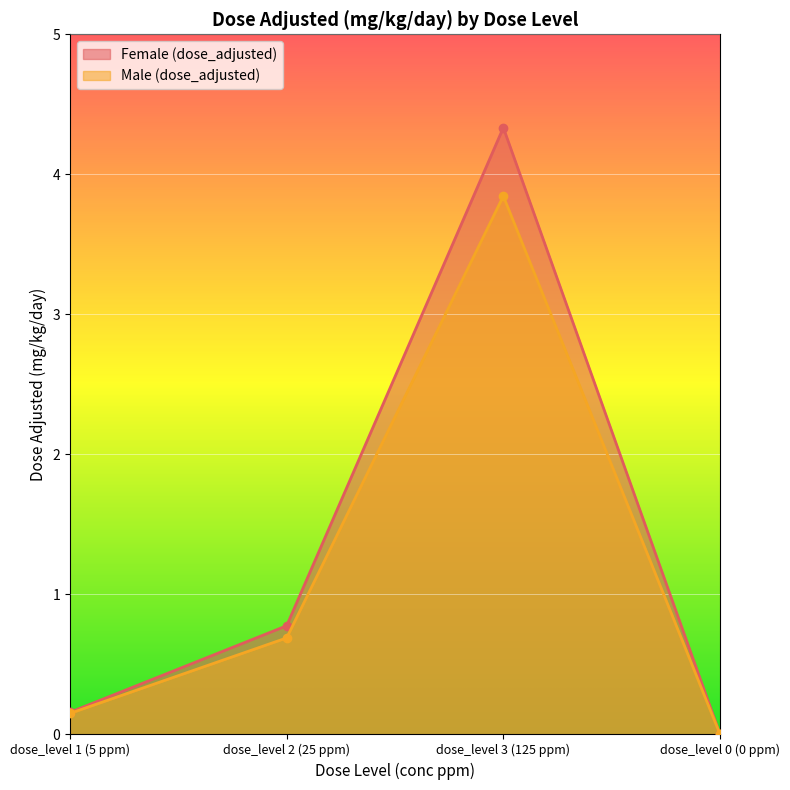

True or false: Female (dose_adjusted) has a value of -2.5 at dose_level 0 (0 ppm).

False